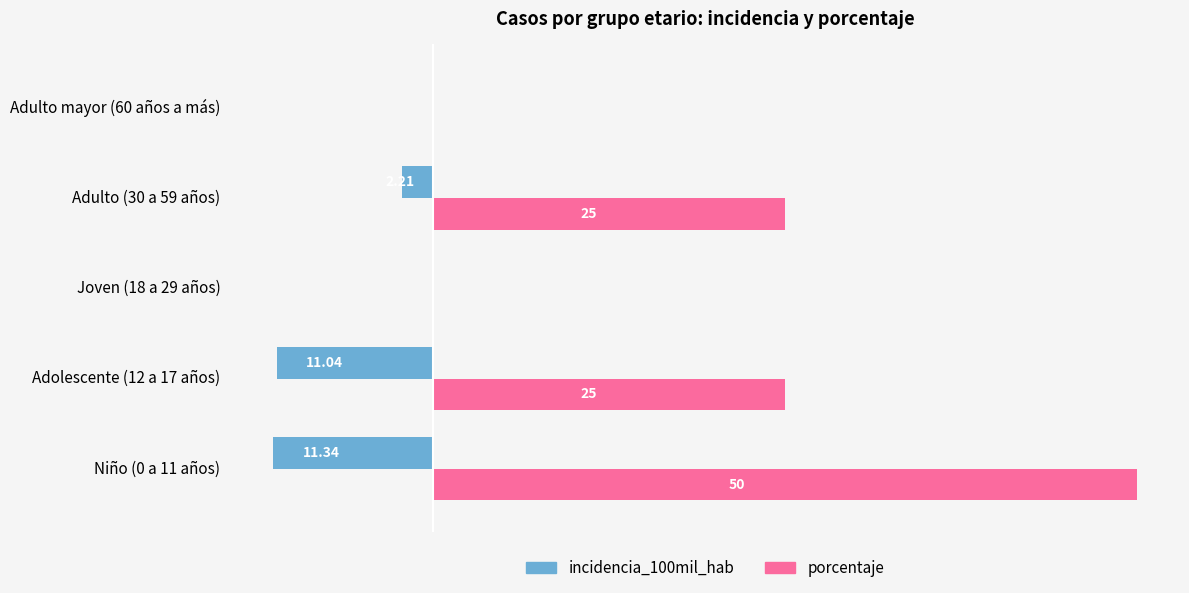

What are all the series names shown in the legend?

incidencia_100mil_hab, porcentaje